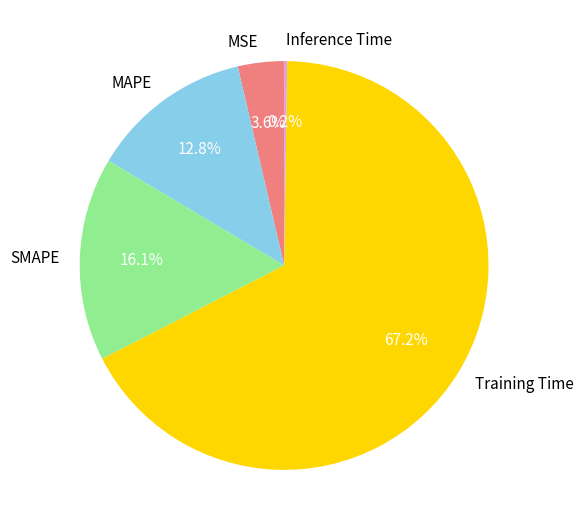

What portion of the pie excludes MAPE?

87.2%